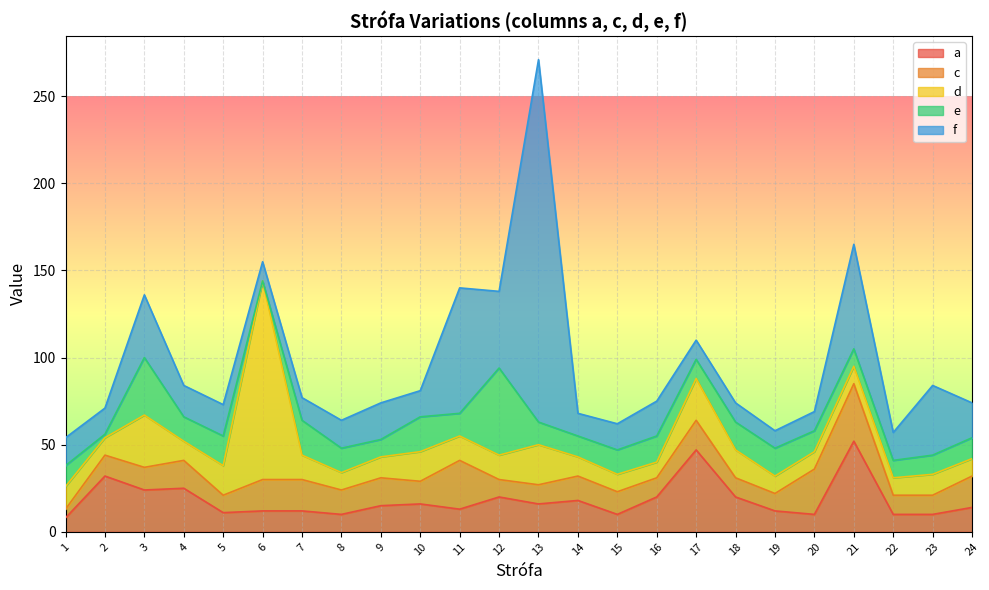

What is the difference between the highest and lowest values at 4?

14